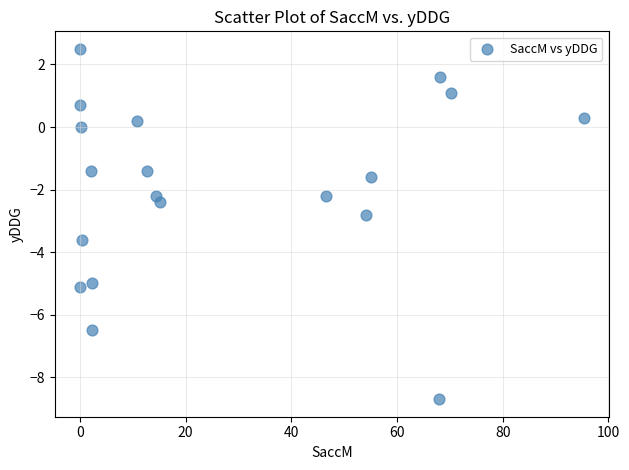

What Y value in the scatter plot is closest to -3?

-2.8